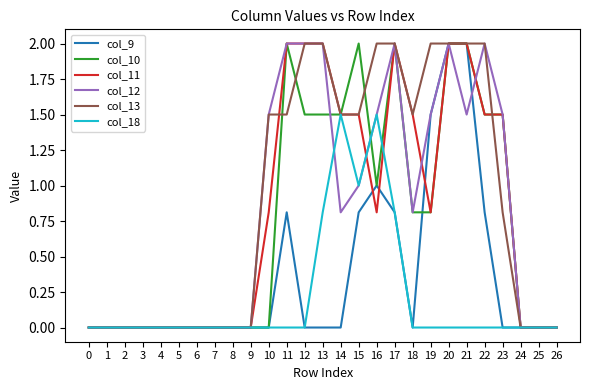

What is the highest value of the col_12 series?

2.0